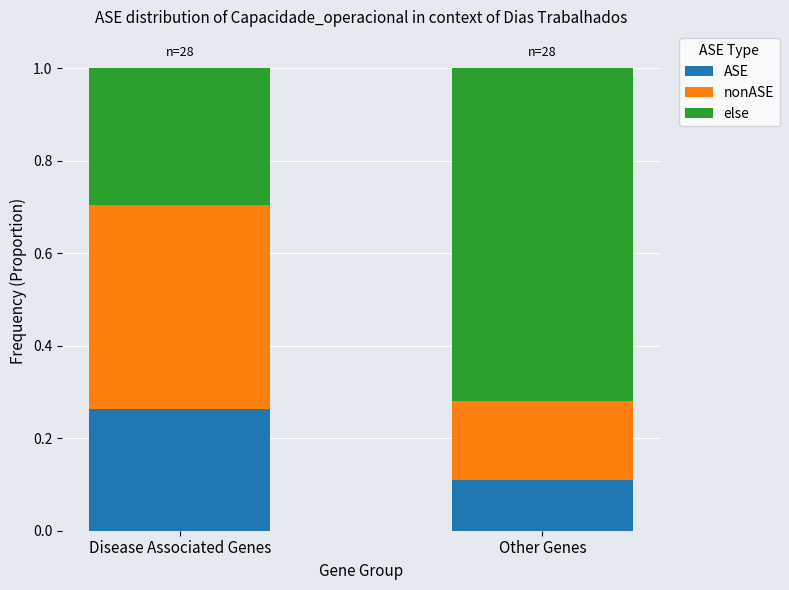

What is the total value across all series at Other Genes?

1.0